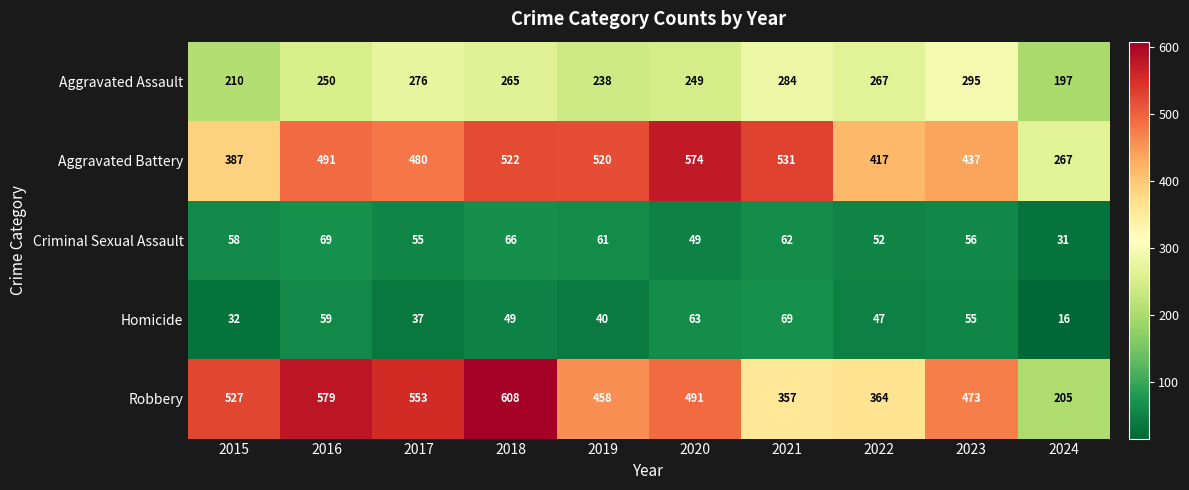

What value does the Robbery series have at 2020?

491